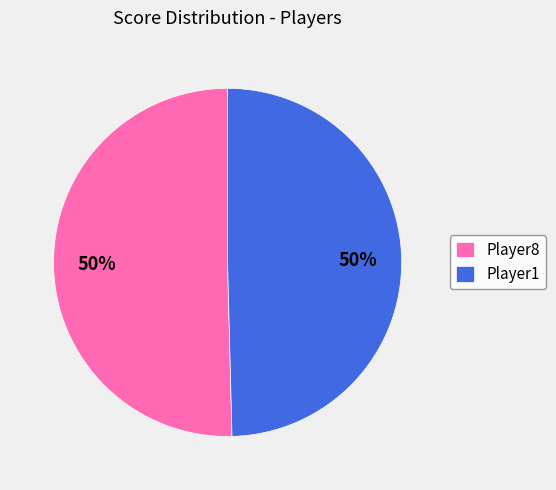

Do Player1 and Player8 together represent more than half of the pie?

Yes